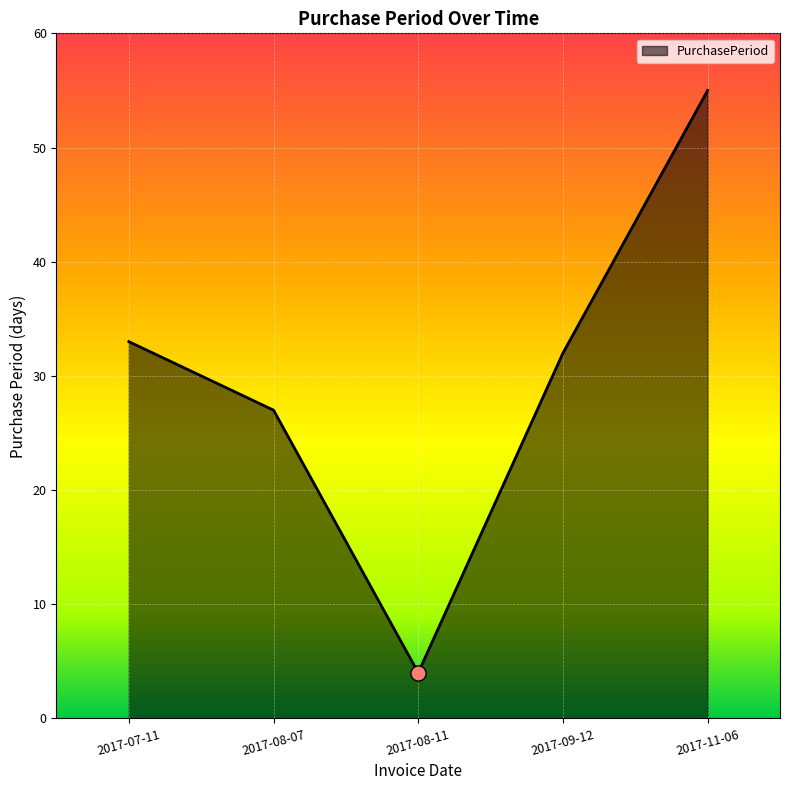

What is the change in value from 2017-09-12 to 2017-11-06?

+23